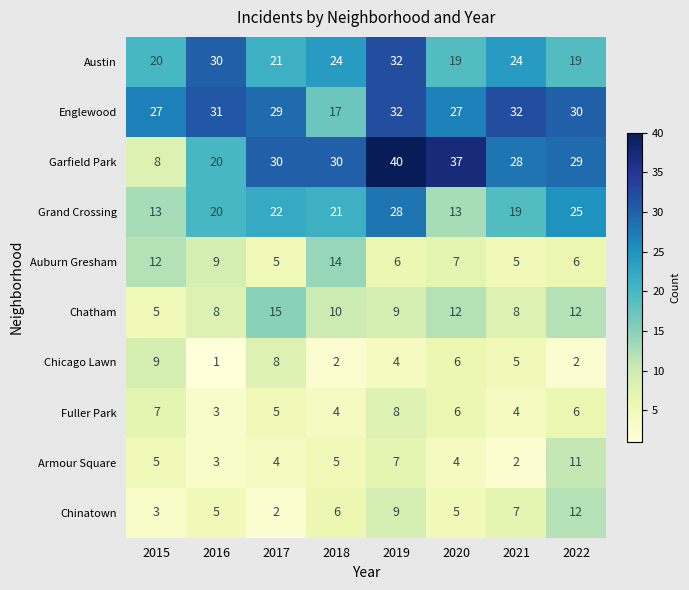

At which category does the chart reach its minimum across all series?

2016